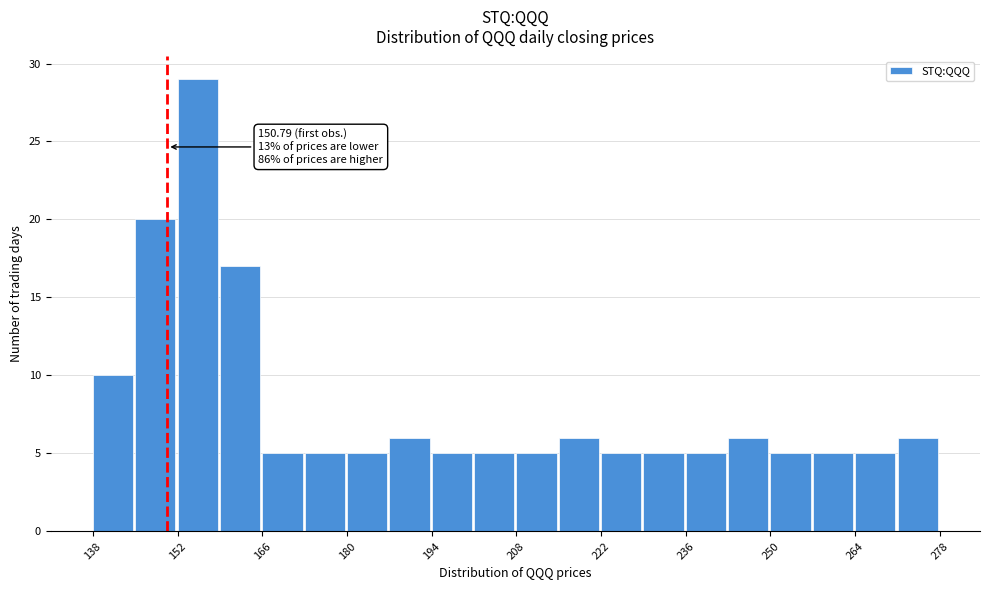

Read against the x-axis, roughly where is the centre of the tallest bar?

156